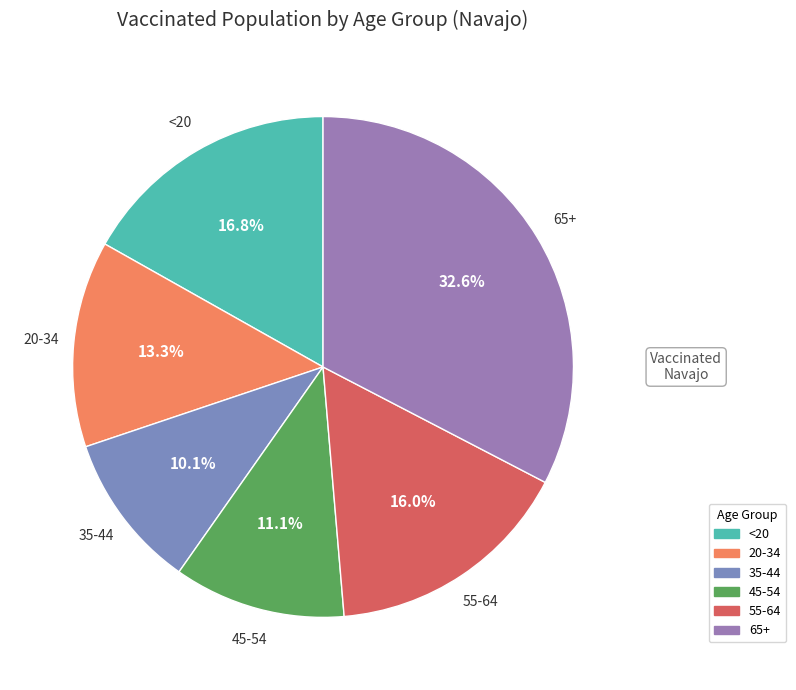

To the nearest percent, what is the difference between the largest and smallest slice percentages?

23%